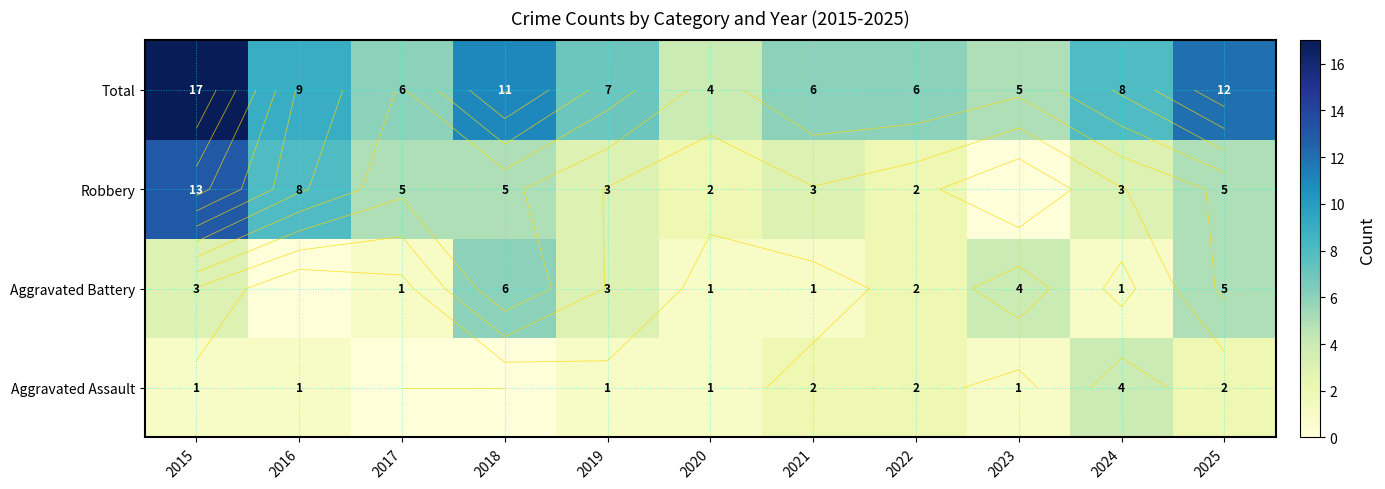

What is the sum of the Robbery values at 2020 and 2025?

7